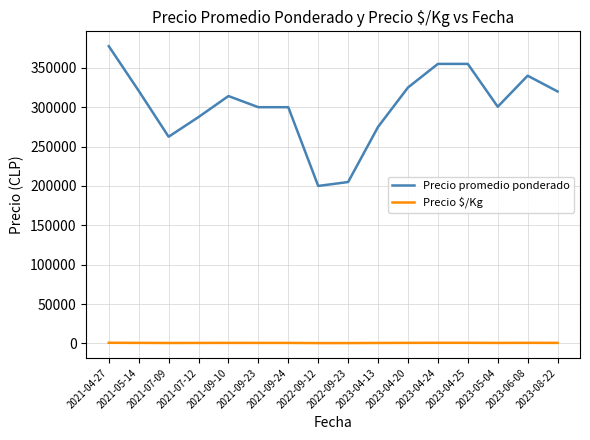

How many values in the Precio $/Kg series are below 698?

8